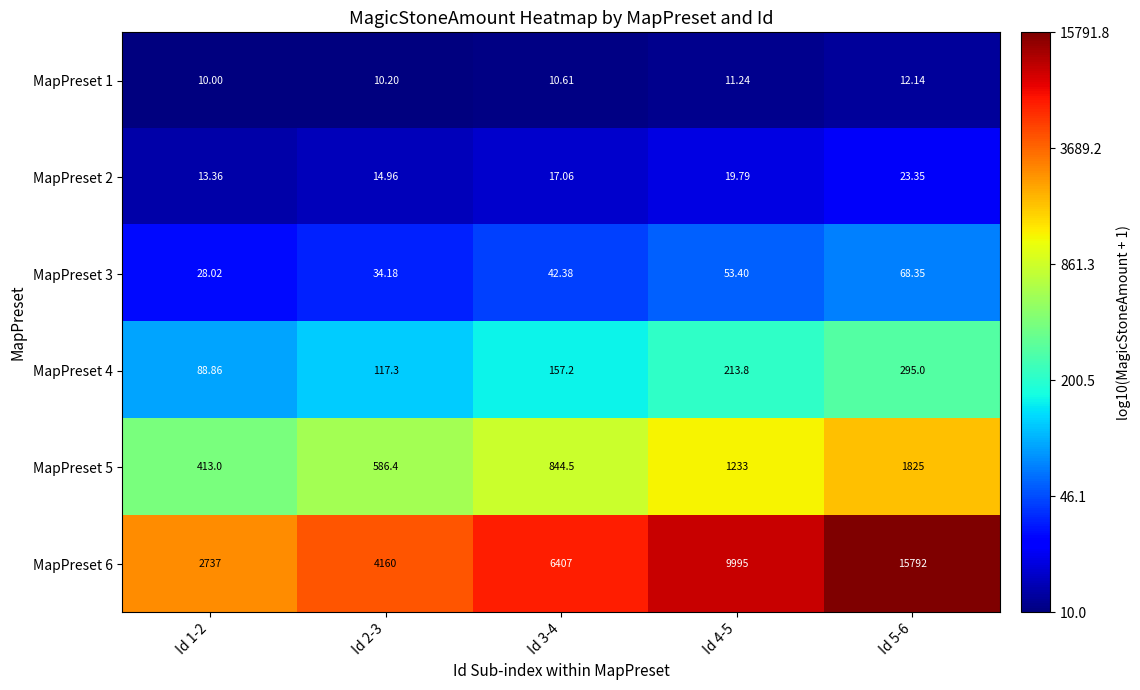

Which series has the largest total across all categories?

MapPreset 6